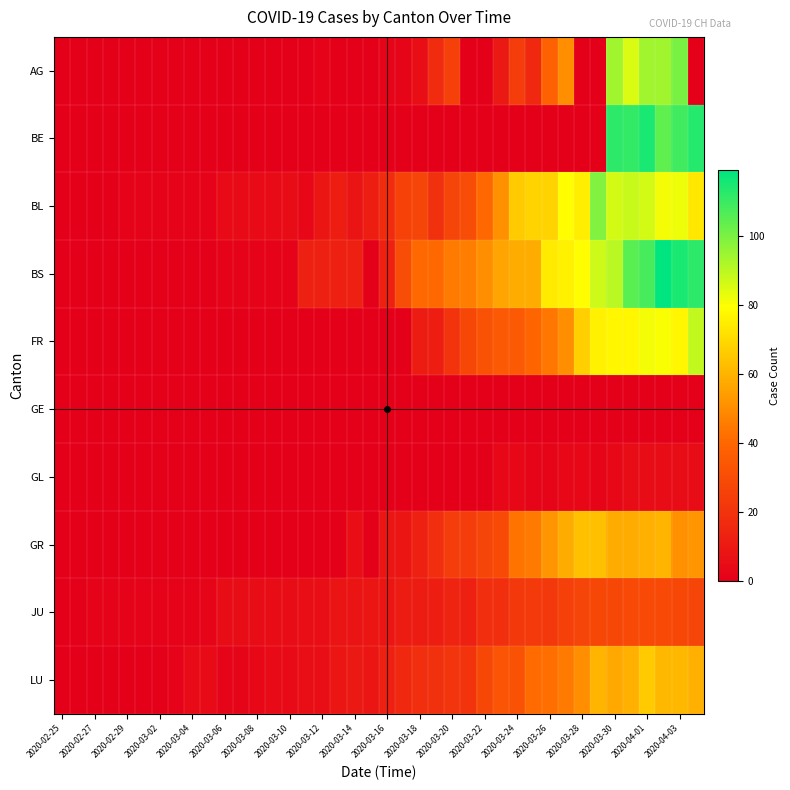

How many series are shown in this chart?

10